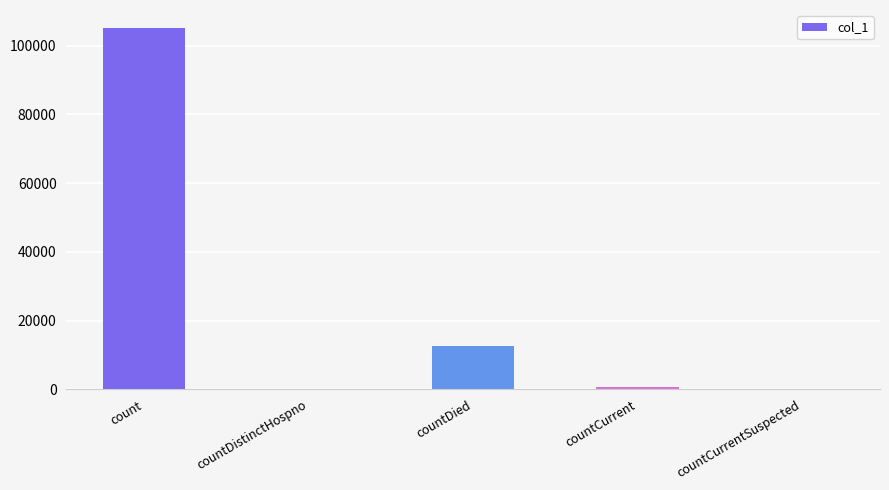

Reading left to right, extract all data points from this chart.

count=105122	countDistinctHospno=0	countDied=12627	countCurrent=782	countCurrentSuspected=0